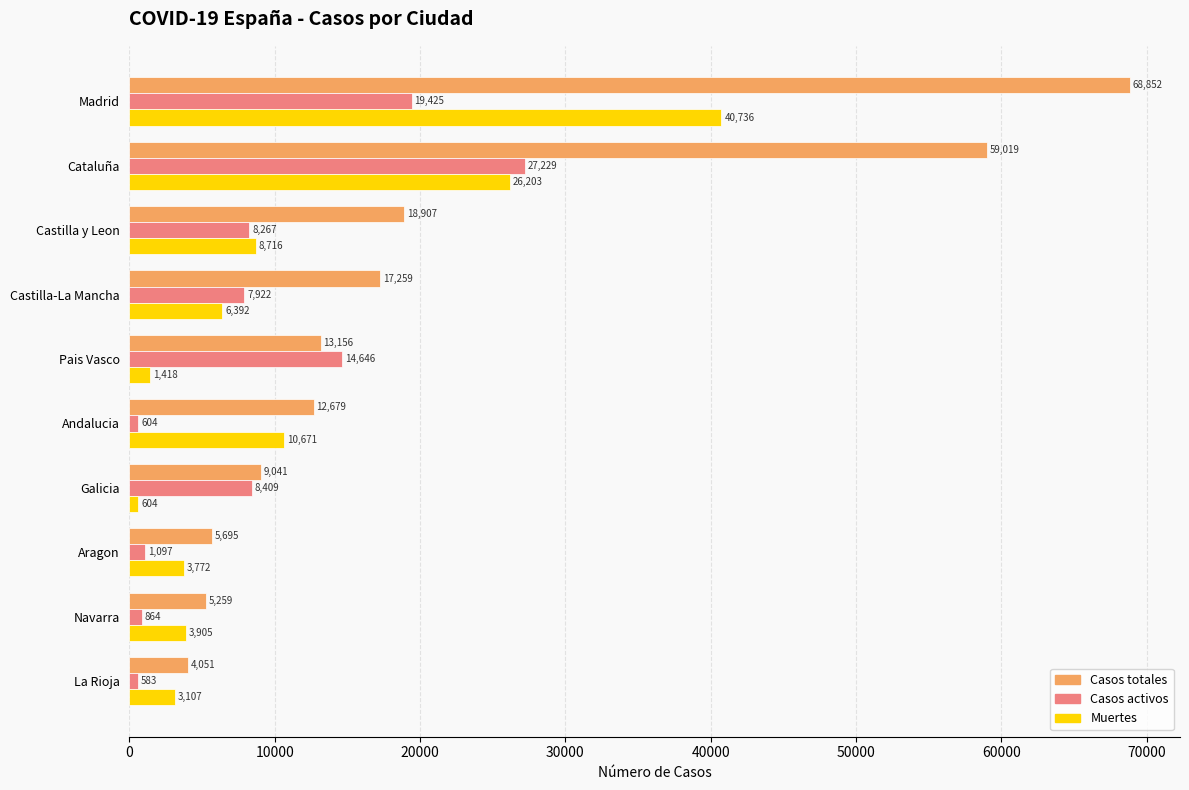

Is it true that Casos totales equals 18907 at Castilla y Leon?

True